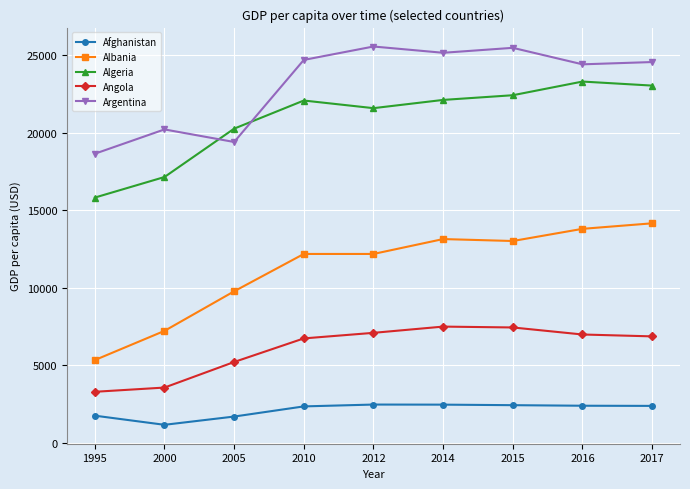

What is the difference between the Afghanistan values at 2005 and 2017?

687